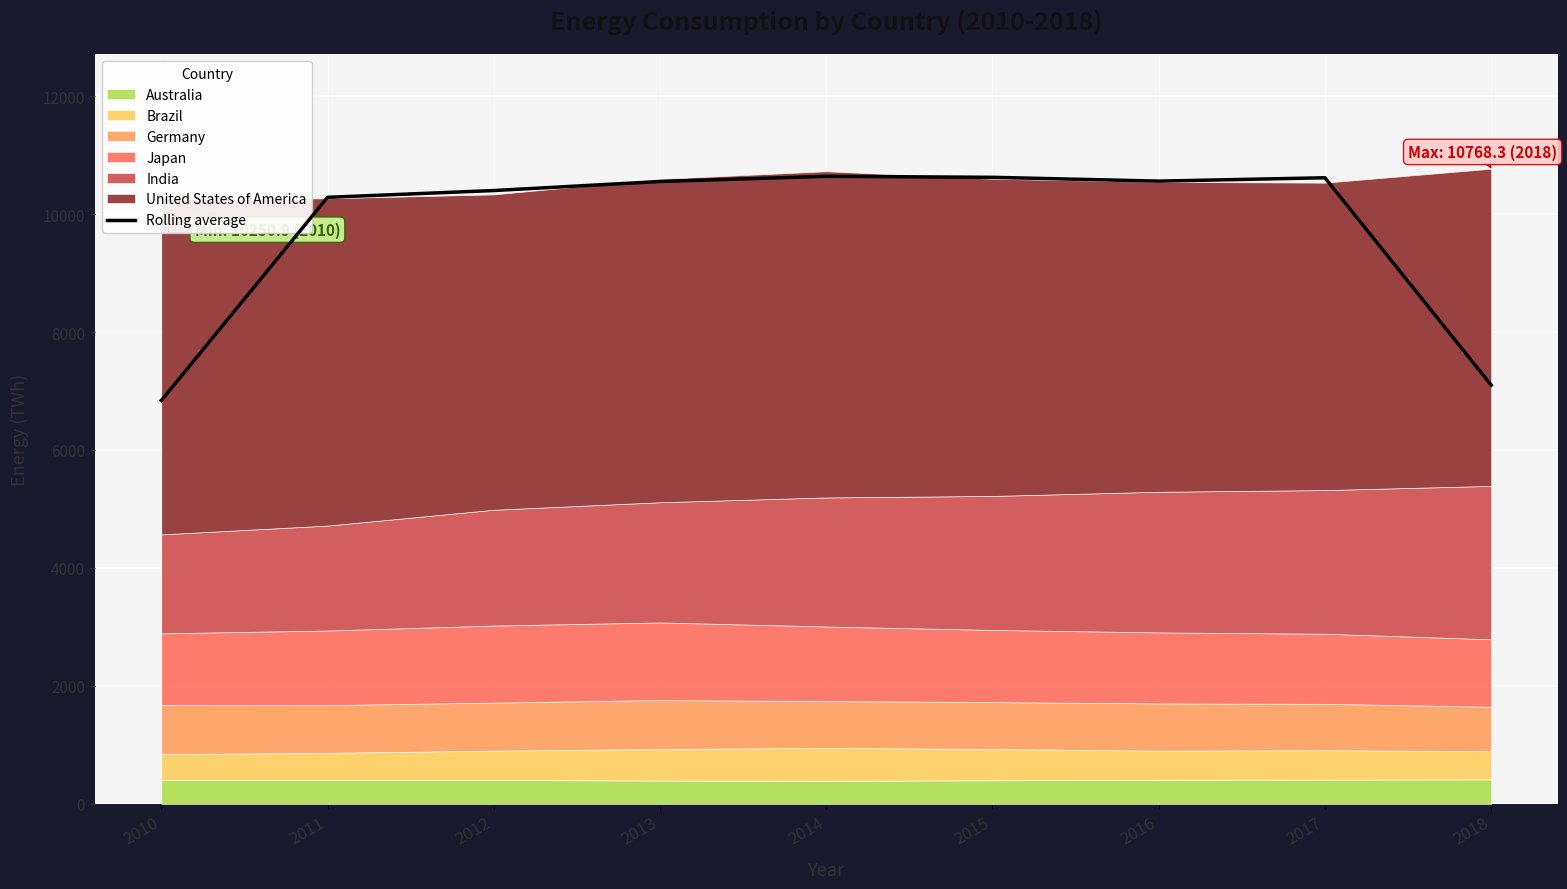

What is the change in value from 2011 to 2017?

+331.7